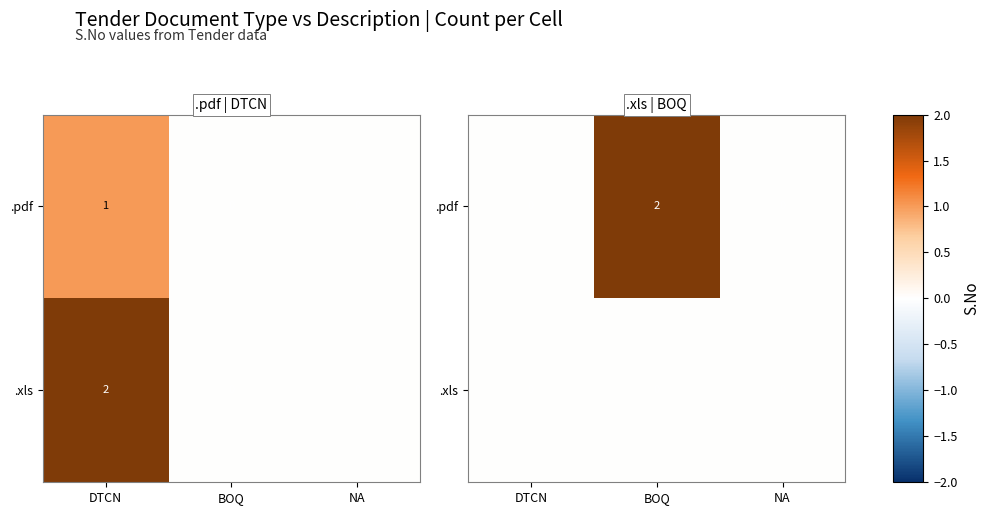

Rank the series at DTCN from lowest to highest value.

.pdf, .xls